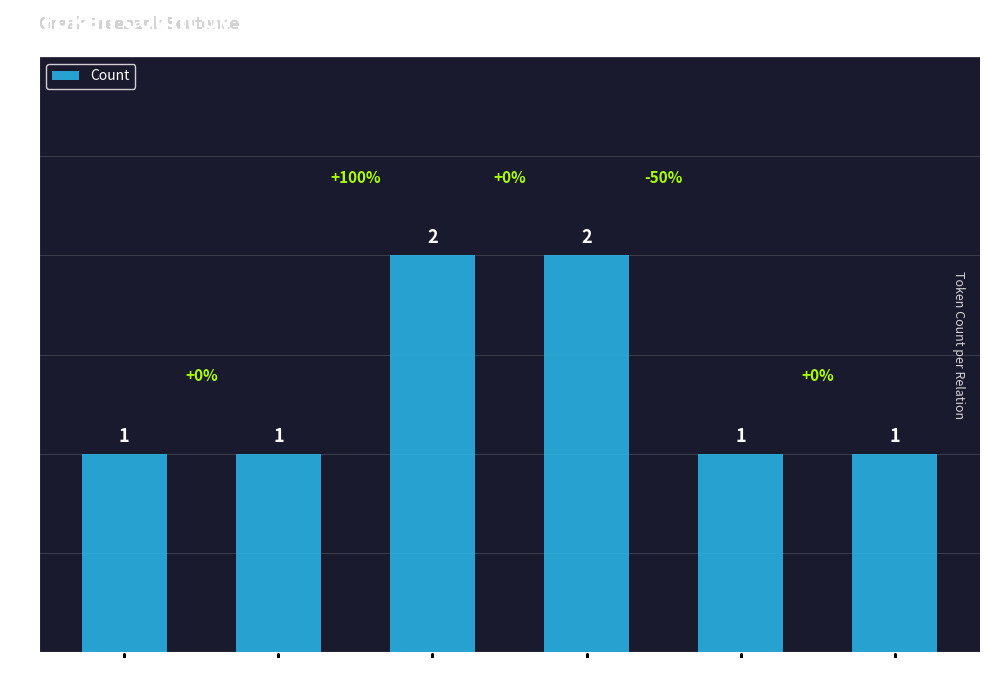

What is the average value?

1